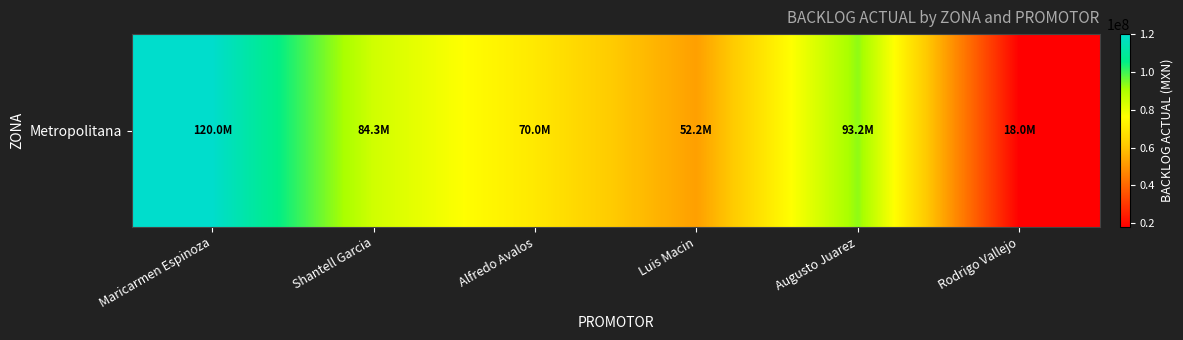

Approximately how many times larger is the value at Luis Macin compared to Shantell Garcia?

0.6